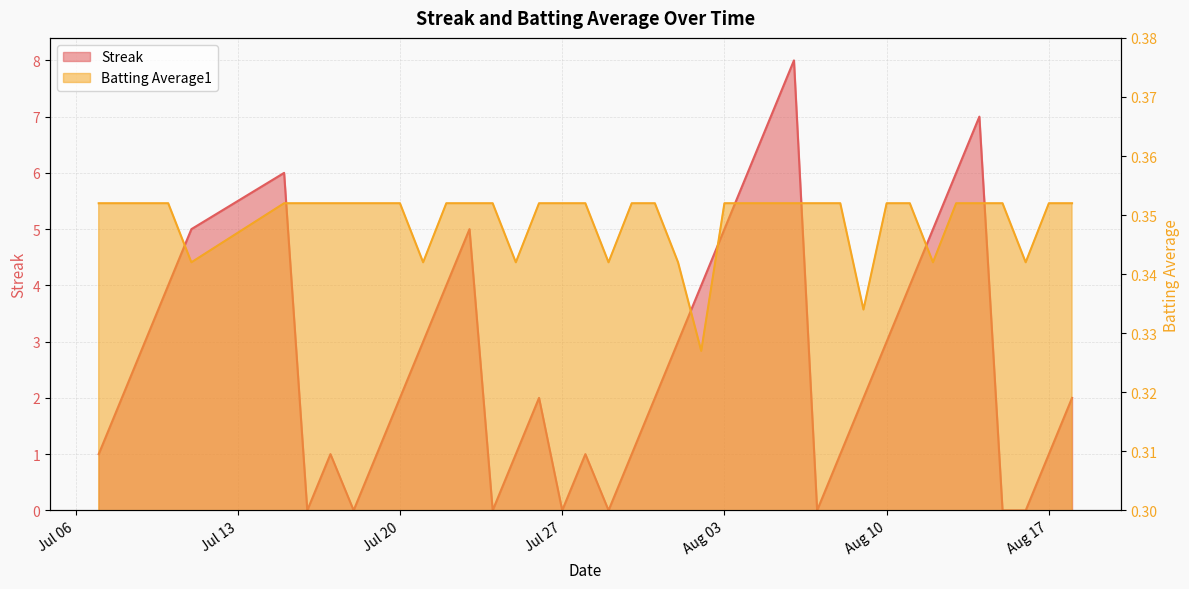

At 2010-08-06, list the series in order from largest to smallest.

Streak, Batting Average1